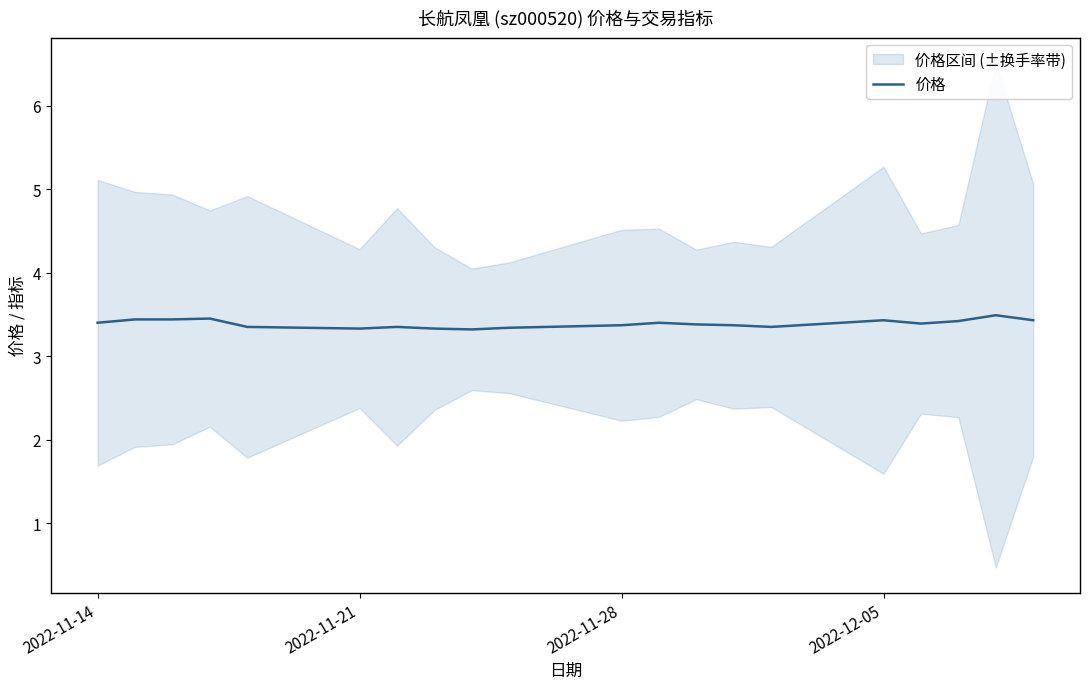

Is it true that 价格 equals 3.3 at 2022-11-21?

True